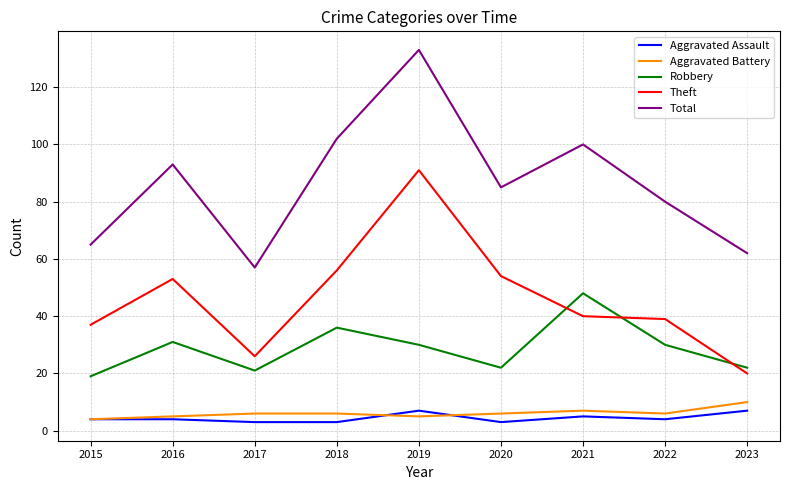

How many categories are shown in the chart?

9